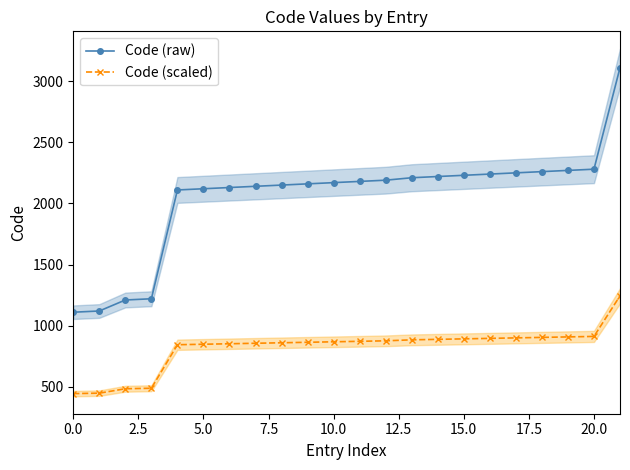

True or false: Code (raw) and Code (scaled) cross at least once.

False